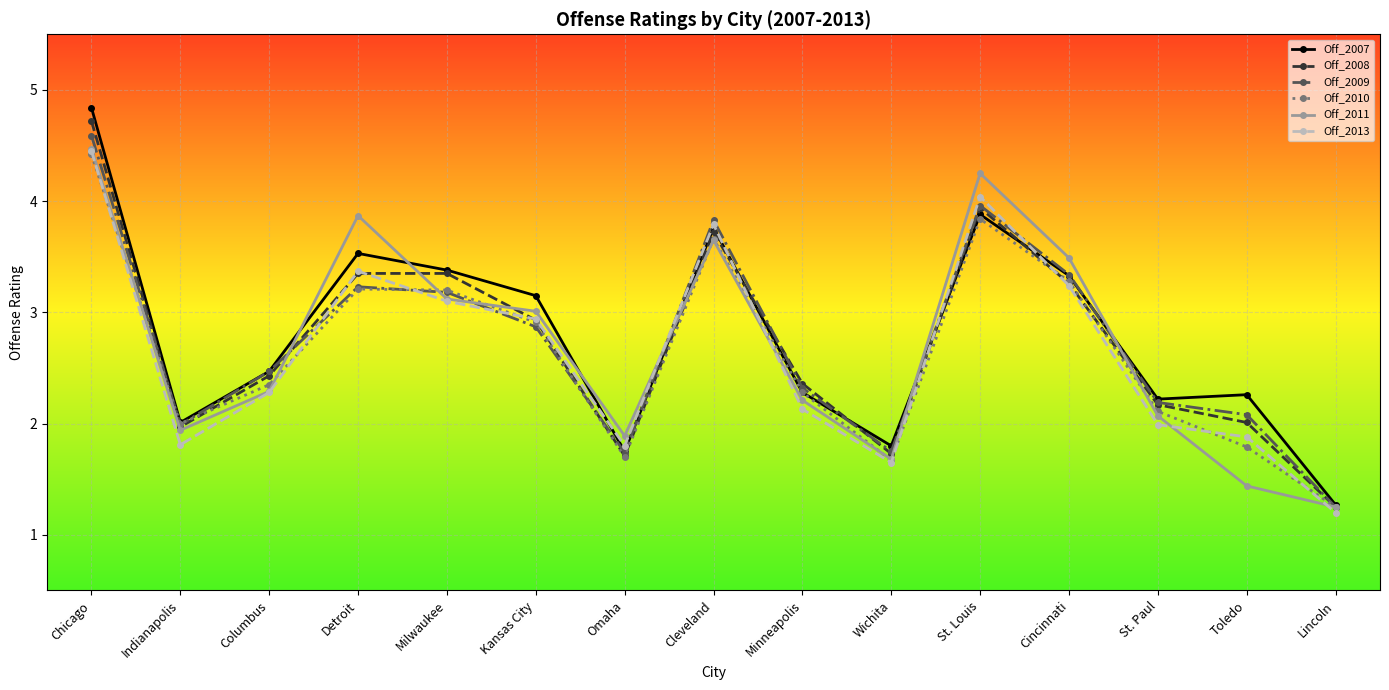

True or false: Off_2011 has a value of 1.7 at Wichita.

True